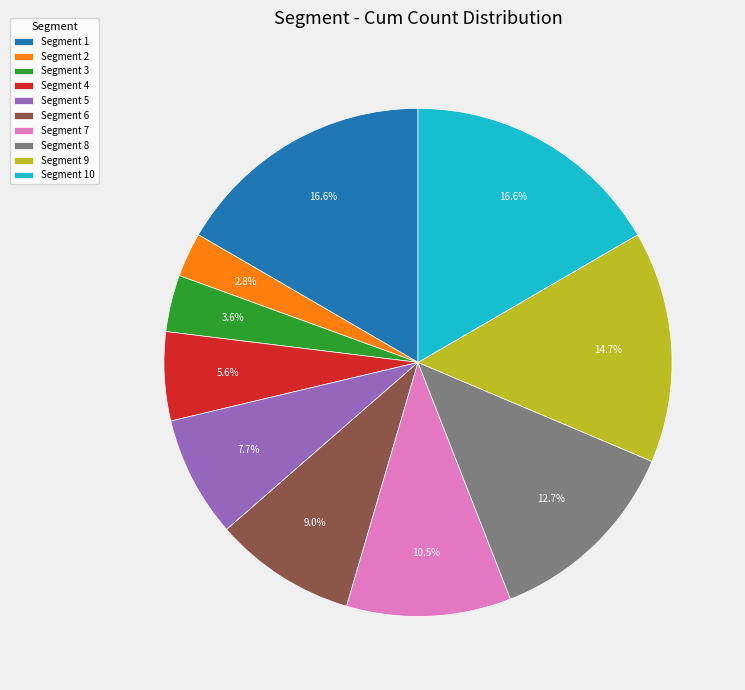

Which has a higher value, Segment 3 or Segment 4?

Segment 4